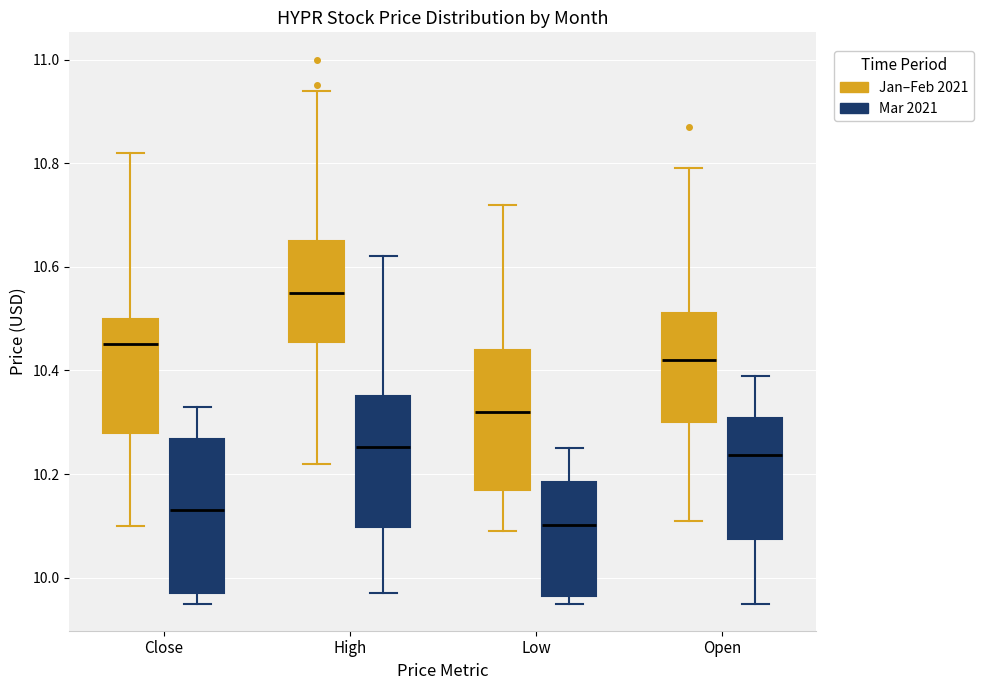

Reading left to right, read every box against the y-axis: the position of its median line, the range the box covers, and the ends of its whiskers. The values are not printed on the chart, so give them approximately, as read against the axis.

Close (Jan–Feb 2021): median 10.44, box 10.28 to 10.50, whiskers 10.10 to 10.82
Close (Mar 2021): median 10.12, box 9.98 to 10.26, whiskers 9.94 to 10.32
High (Jan–Feb 2021): median 10.56, box 10.46 to 10.64, whiskers 10.22 to 10.94
High (Mar 2021): median 10.26, box 10.10 to 10.36, whiskers 9.98 to 10.62
Low (Jan–Feb 2021): median 10.32, box 10.18 to 10.44, whiskers 10.10 to 10.72
Low (Mar 2021): median 10.10, box 9.96 to 10.18, whiskers 9.94 to 10.26
Open (Jan–Feb 2021): median 10.42, box 10.30 to 10.52, whiskers 10.10 to 10.78
Open (Mar 2021): median 10.24, box 10.08 to 10.30, whiskers 9.94 to 10.40